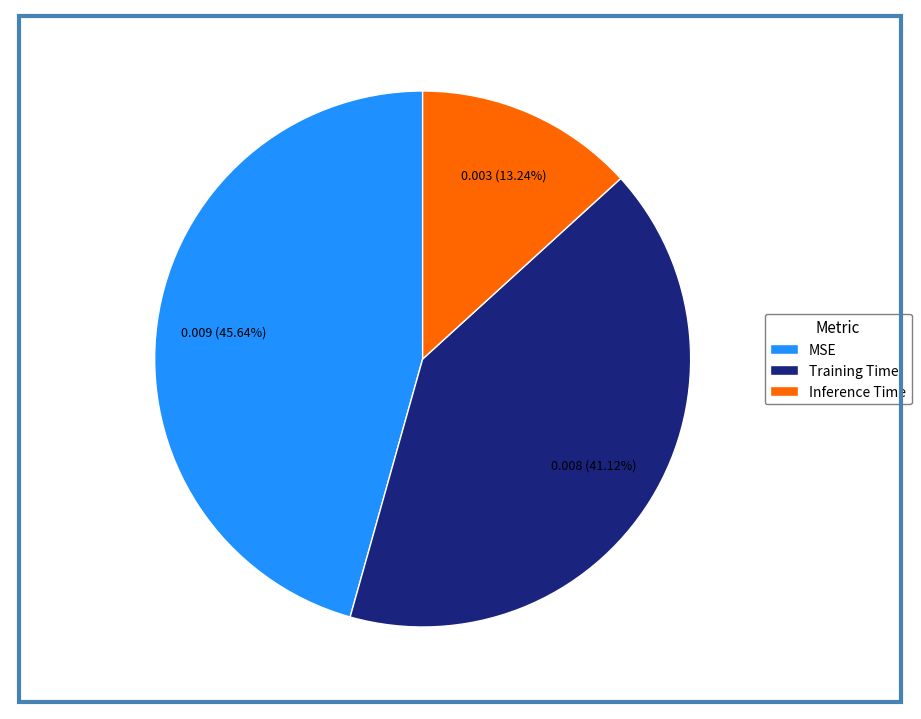

What portion of the pie excludes Inference Time?

86.8%